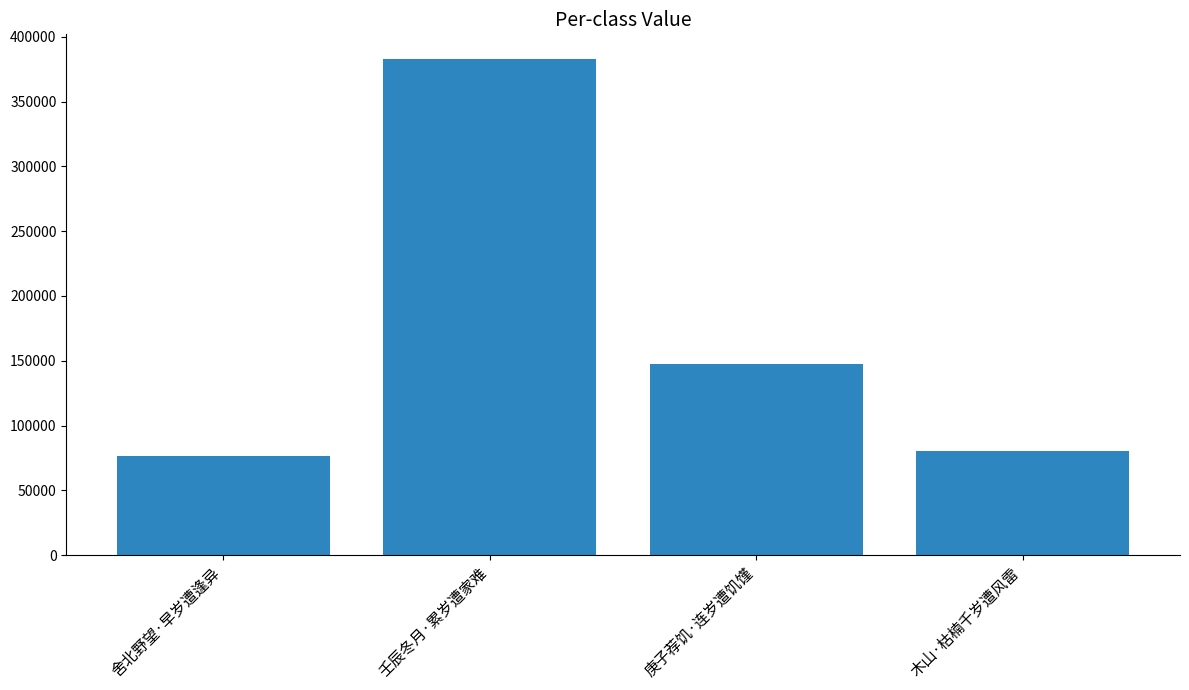

Reading left to right, list all the values displayed in this chart.

舍北野望·早岁遭逢异=76535	壬辰冬月·累岁遭家难=382787	庚子荐饥·连岁遭饥馑=147203	木山·枯楠千岁遭风雷=80298